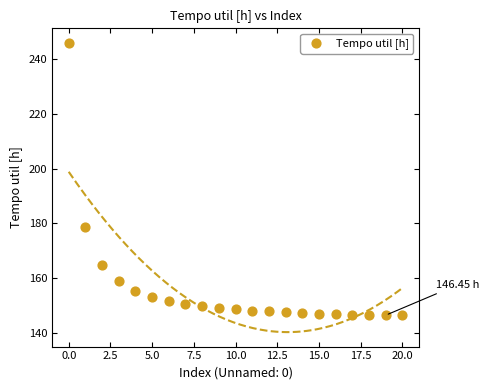

What is the range of Y values (max minus min)?

99.6